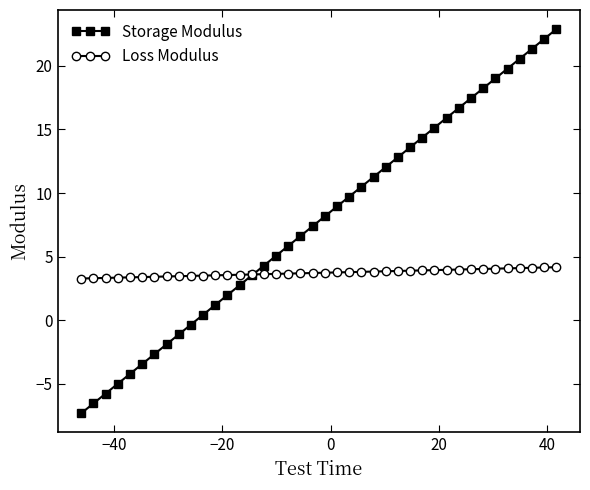

How many data points does each series have?

40